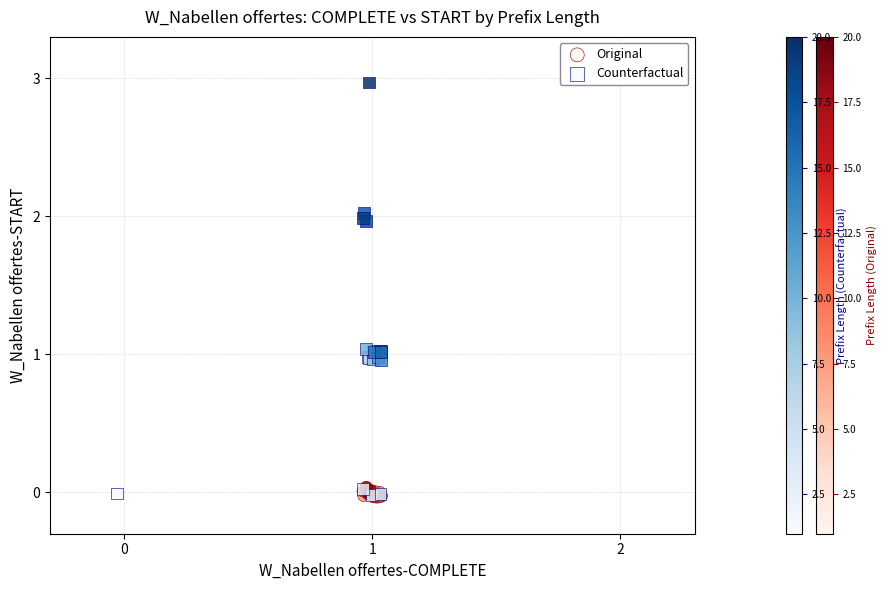

Which series reaches the maximum Y coordinate?

Counterfactual